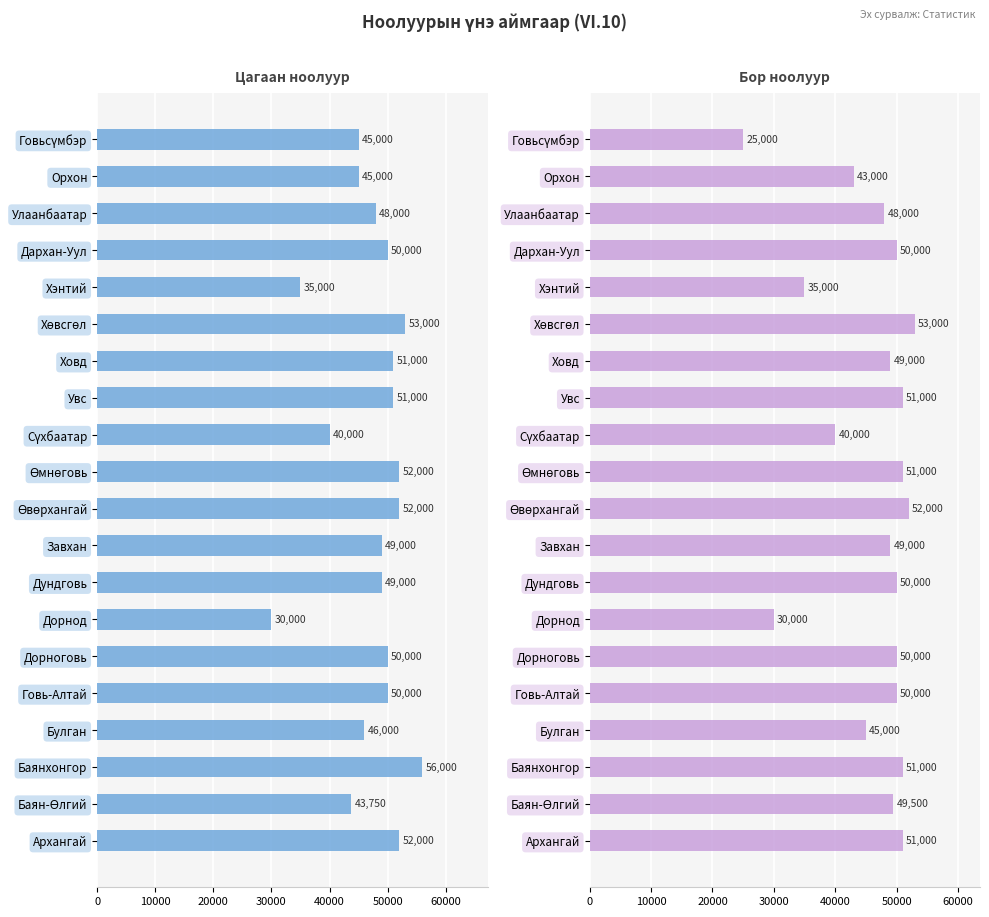

Rank the series by their average value, from highest to lowest.

Цагаан (Хуй), Бор (Хуй)